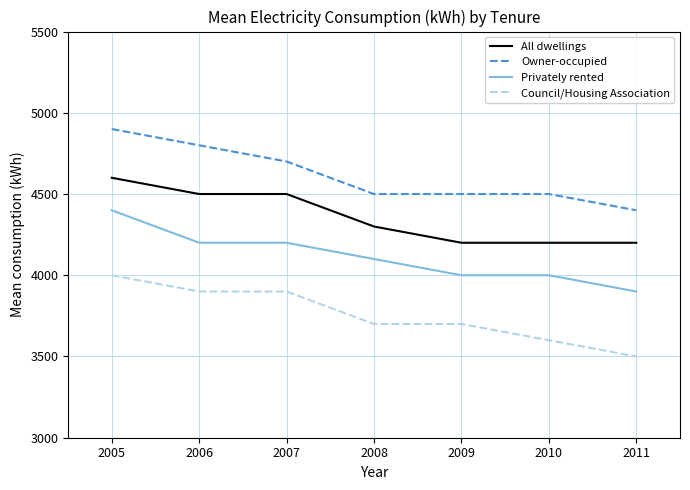

Is this an area chart (filled region under the line)?

No